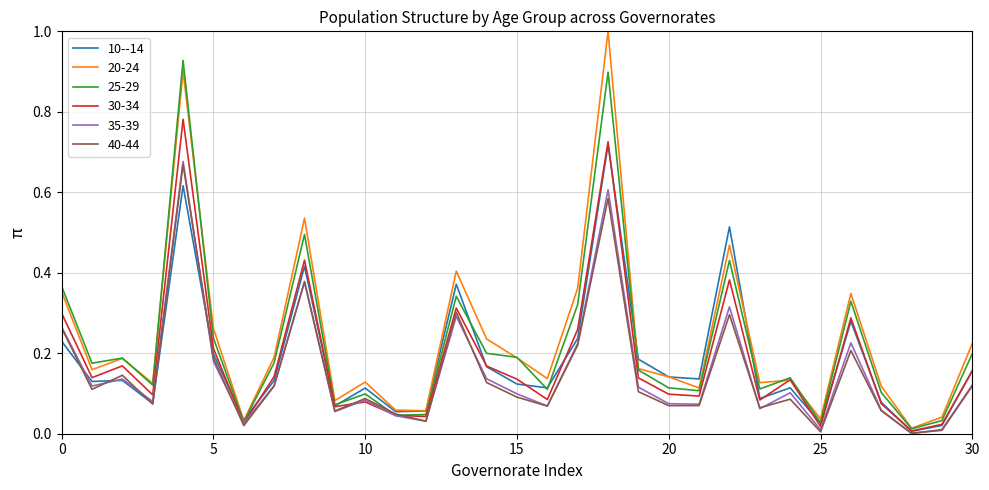

What is the maximum value shown in the chart?

1.0